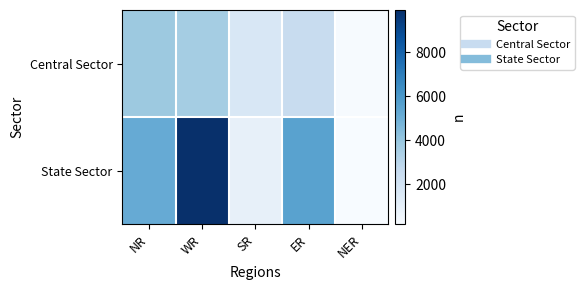

What is the total value across all series at SR?

2660